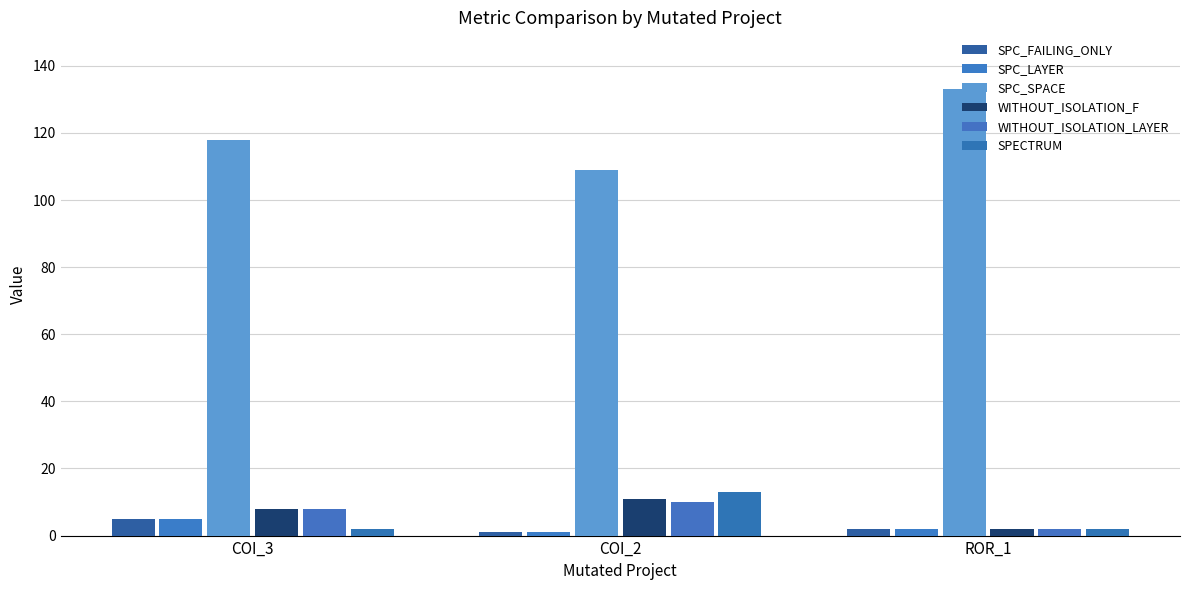

Reading left to right, transcribe all the data shown in this chart.

SPC_FAILING_ONLY: 5	1	2
SPC_LAYER: 5	1	2
SPC_SPACE: 118	109	133
WITHOUT_ISOLATION_F: 8	11	2
WITHOUT_ISOLATION_LAYER: 8	10	2
SPECTRUM: 2	13	2